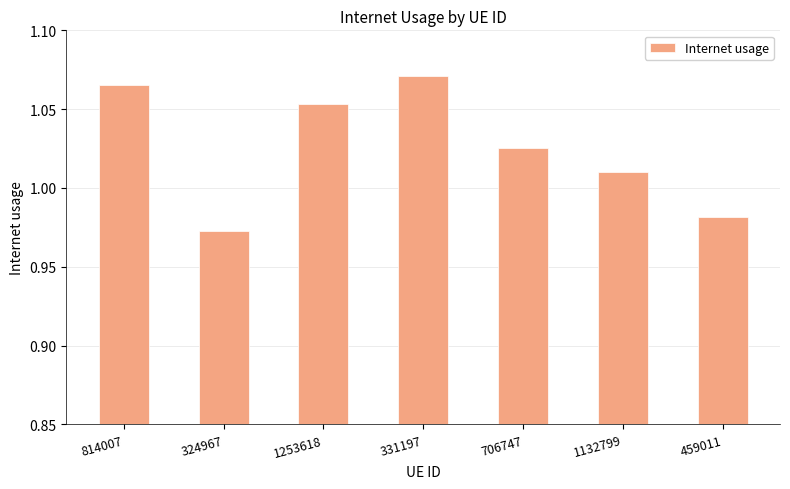

At which label does the data first exceed 1?

814007